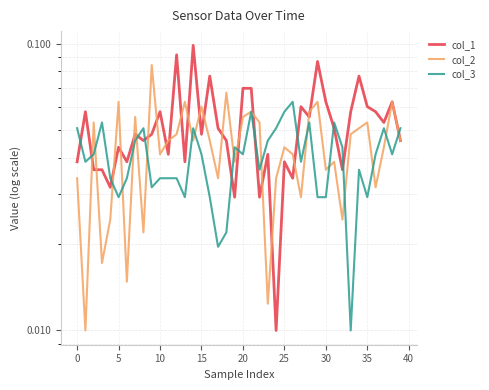

Rank the series by their maximum value, from lowest to highest.

col_3, col_2, col_1